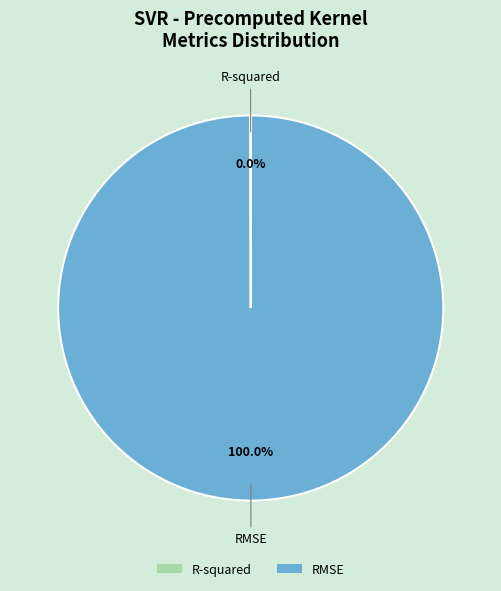

What is the largest slice in the pie chart?

RMSE